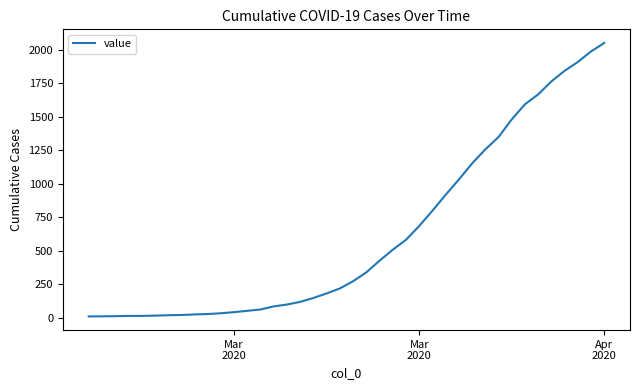

What is the difference between the maximum and minimum values?

2042